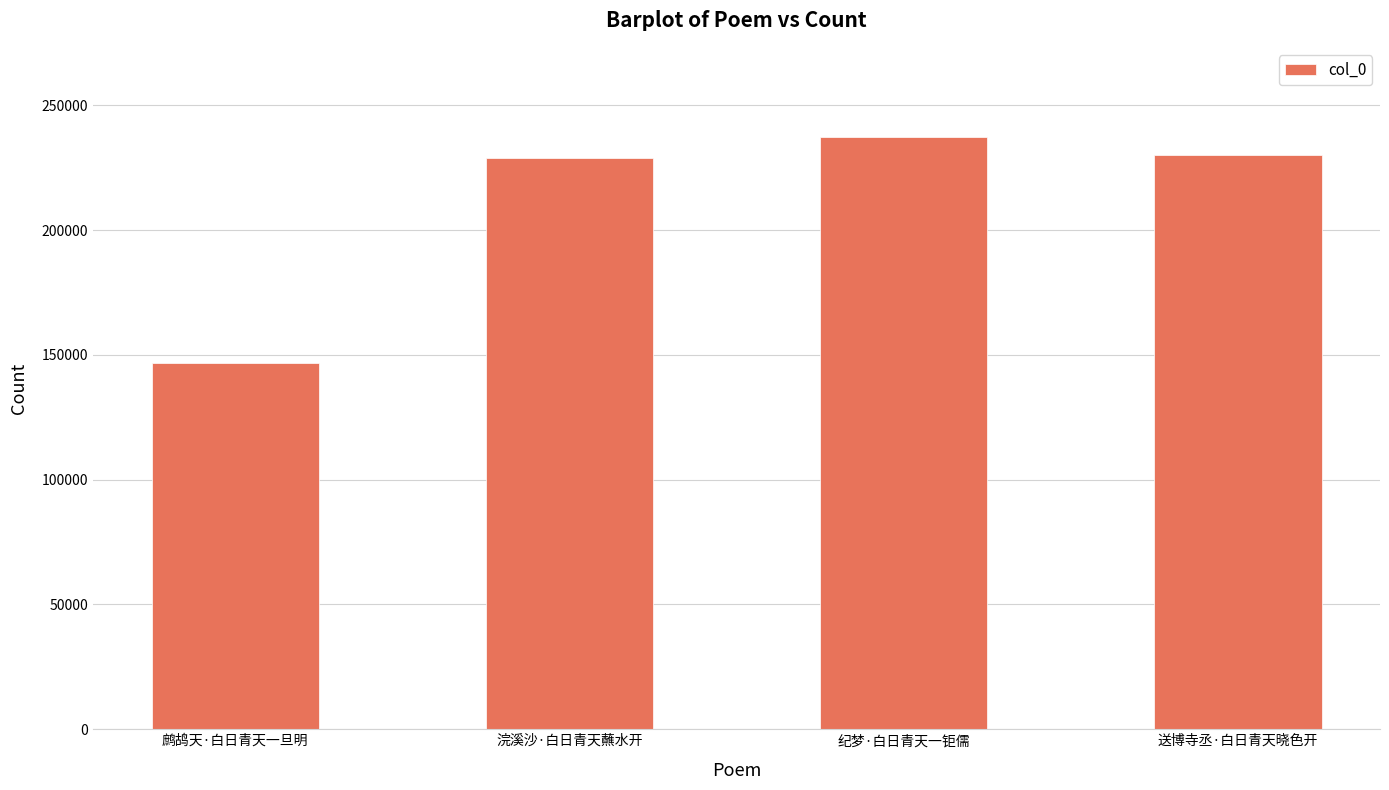

The chart shows a value of 203672 at 鹧鸪天·白日青天一旦明. True or false?

False